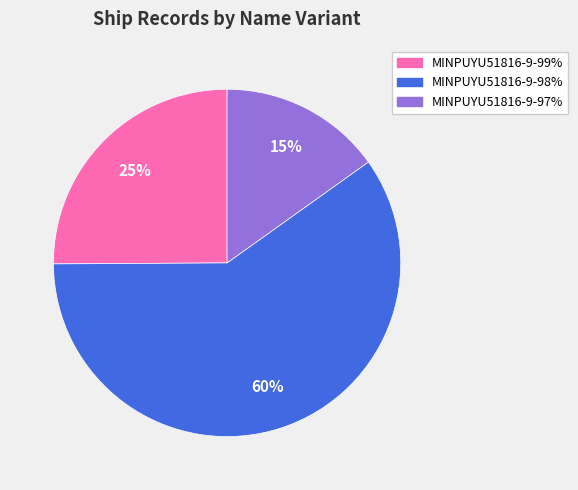

Combined, do MINPUYU51816-9-97% and MINPUYU51816-9-99% account for over 50%?

No